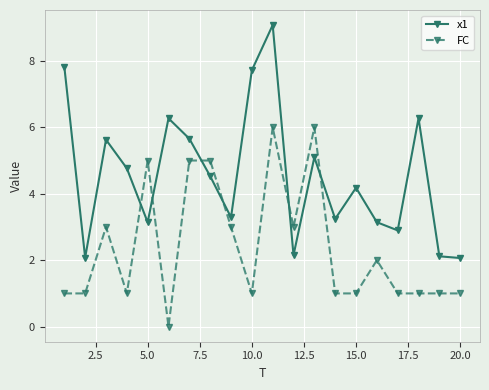

What is the greatest value displayed?

9.1